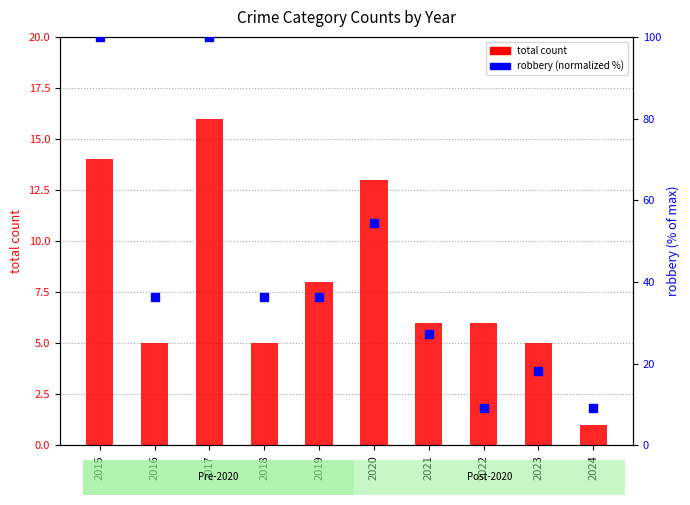

Which series has the largest total across all categories?

robbery (normalized %)